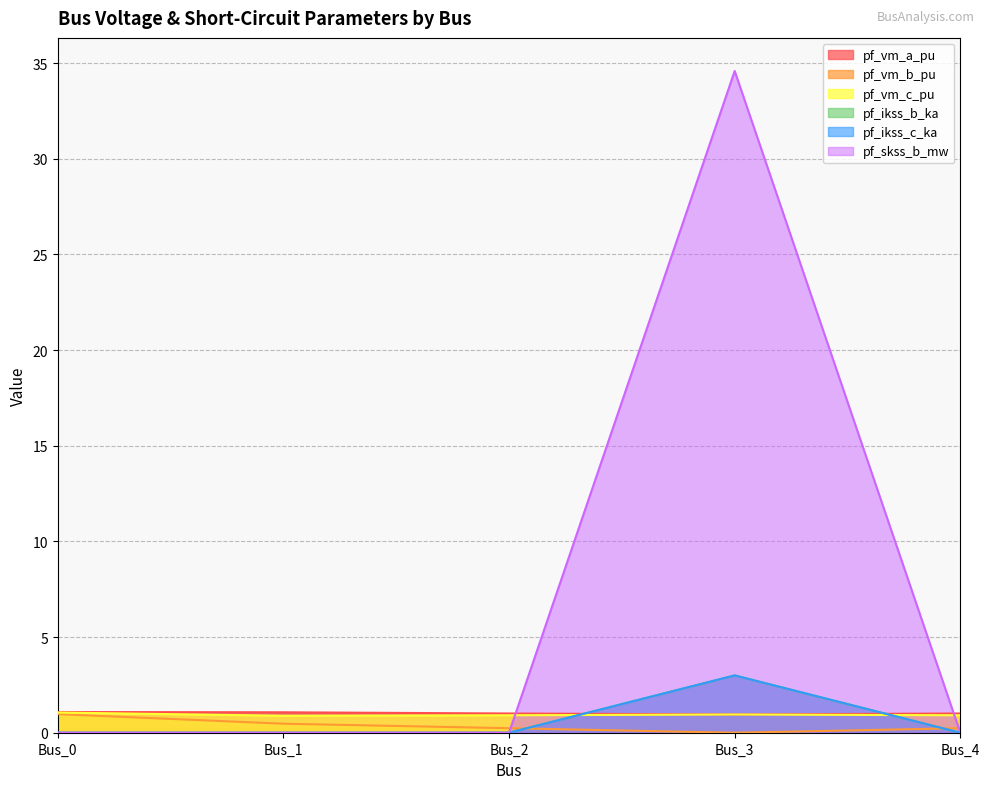

List the labels in order of pf_vm_a_pu value, largest first.

Bus_0, Bus_1, Bus_2, Bus_4, Bus_3